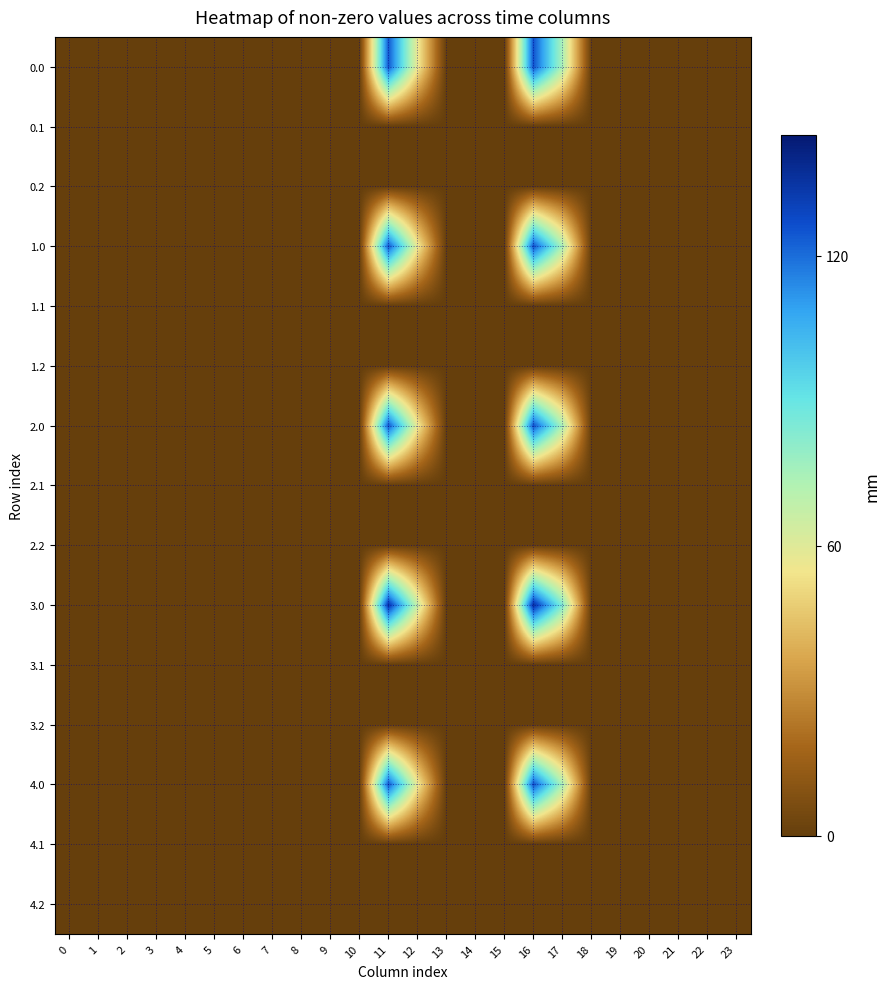

Reading right to left, transcribe all the data shown in this chart.

0.0: 23=0.0	22=0.0	21=0.0	20=0.0	19=0.0	18=0.0	17=73.8	16=125.4	15=0.0	14=0.0	13=0.0	12=57.2	11=124.3	10=0.0	9=0.0	8=0.0	7=0.0	6=0.0	5=0.0	4=0.0	3=0.0	2=0.0	1=0.0	0=0.0
0.1: 23=0.0	22=0.0	21=0.0	20=0.0	19=0.0	18=0.0	17=0.0	16=0.0	15=0.0	14=0.0	13=0.0	12=0.0	11=0.0	10=0.0	9=0.0	8=0.0	7=0.0	6=0.0	5=0.0	4=0.0	3=0.0	2=0.0	1=0.0	0=0.0
0.2: 23=0.0	22=0.0	21=0.0	20=0.0	19=0.0	18=0.0	17=0.0	16=0.0	15=0.0	14=0.0	13=0.0	12=0.0	11=0.0	10=0.0	9=0.0	8=0.0	7=0.0	6=0.0	5=0.0	4=0.0	3=0.0	2=0.0	1=0.0	0=0.0
1.0: 23=0.0	22=0.0	21=0.0	20=0.0	19=0.0	18=0.0	17=73.8	16=125.4	15=0.0	14=0.0	13=0.0	12=57.2	11=124.3	10=0.0	9=0.0	8=0.0	7=0.0	6=0.0	5=0.0	4=0.0	3=0.0	2=0.0	1=0.0	0=0.0
1.1: 23=0.0	22=0.0	21=0.0	20=0.0	19=0.0	18=0.0	17=0.0	16=0.0	15=0.0	14=0.0	13=0.0	12=0.0	11=0.0	10=0.0	9=0.0	8=0.0	7=0.0	6=0.0	5=0.0	4=0.0	3=0.0	2=0.0	1=0.0	0=0.0
1.2: 23=0.0	22=0.0	21=0.0	20=0.0	19=0.0	18=0.0	17=0.0	16=0.0	15=0.0	14=0.0	13=0.0	12=0.0	11=0.0	10=0.0	9=0.0	8=0.0	7=0.0	6=0.0	5=0.0	4=0.0	3=0.0	2=0.0	1=0.0	0=0.0
2.0: 23=0.0	22=0.0	21=0.0	20=0.0	19=0.0	18=0.0	17=73.8	16=125.4	15=0.0	14=0.0	13=0.0	12=57.2	11=124.3	10=0.0	9=0.0	8=0.0	7=0.0	6=0.0	5=0.0	4=0.0	3=0.0	2=0.0	1=0.0	0=0.0
2.1: 23=0.0	22=0.0	21=0.0	20=0.0	19=0.0	18=0.0	17=0.0	16=0.0	15=0.0	14=0.0	13=0.0	12=0.0	11=0.0	10=0.0	9=0.0	8=0.0	7=0.0	6=0.0	5=0.0	4=0.0	3=0.0	2=0.0	1=0.0	0=0.0
2.2: 23=0.0	22=0.0	21=0.0	20=0.0	19=0.0	18=0.0	17=0.0	16=0.0	15=0.0	14=0.0	13=0.0	12=0.0	11=0.0	10=0.0	9=0.0	8=0.0	7=0.0	6=0.0	5=0.0	4=0.0	3=0.0	2=0.0	1=0.0	0=0.0
3.0: 23=0.0	22=0.0	21=0.0	20=0.0	19=0.0	18=0.0	17=83.8	16=135.4	15=0.0	14=0.0	13=0.0	12=67.2	11=134.3	10=0.0	9=0.0	8=0.0	7=0.0	6=0.0	5=0.0	4=0.0	3=0.0	2=0.0	1=0.0	0=0.0
3.1: 23=0.0	22=0.0	21=0.0	20=0.0	19=0.0	18=0.0	17=0.0	16=0.0	15=0.0	14=0.0	13=0.0	12=0.0	11=0.0	10=0.0	9=0.0	8=0.0	7=0.0	6=0.0	5=0.0	4=0.0	3=0.0	2=0.0	1=0.0	0=0.0
3.2: 23=0.0	22=0.0	21=0.0	20=0.0	19=0.0	18=0.0	17=0.0	16=0.0	15=0.0	14=0.0	13=0.0	12=0.0	11=0.0	10=0.0	9=0.0	8=0.0	7=0.0	6=0.0	5=0.0	4=0.0	3=0.0	2=0.0	1=0.0	0=0.0
4.0: 23=0.0	22=0.0	21=0.0	20=0.0	19=0.0	18=0.0	17=73.8	16=125.4	15=0.0	14=0.0	13=0.0	12=57.2	11=124.3	10=0.0	9=0.0	8=0.0	7=0.0	6=0.0	5=0.0	4=0.0	3=0.0	2=0.0	1=0.0	0=0.0
4.1: 23=0.0	22=0.0	21=0.0	20=0.0	19=0.0	18=0.0	17=0.0	16=0.0	15=0.0	14=0.0	13=0.0	12=0.0	11=0.0	10=0.0	9=0.0	8=0.0	7=0.0	6=0.0	5=0.0	4=0.0	3=0.0	2=0.0	1=0.0	0=0.0
4.2: 23=0.0	22=0.0	21=0.0	20=0.0	19=0.0	18=0.0	17=0.0	16=0.0	15=0.0	14=0.0	13=0.0	12=0.0	11=0.0	10=0.0	9=0.0	8=0.0	7=0.0	6=0.0	5=0.0	4=0.0	3=0.0	2=0.0	1=0.0	0=0.0